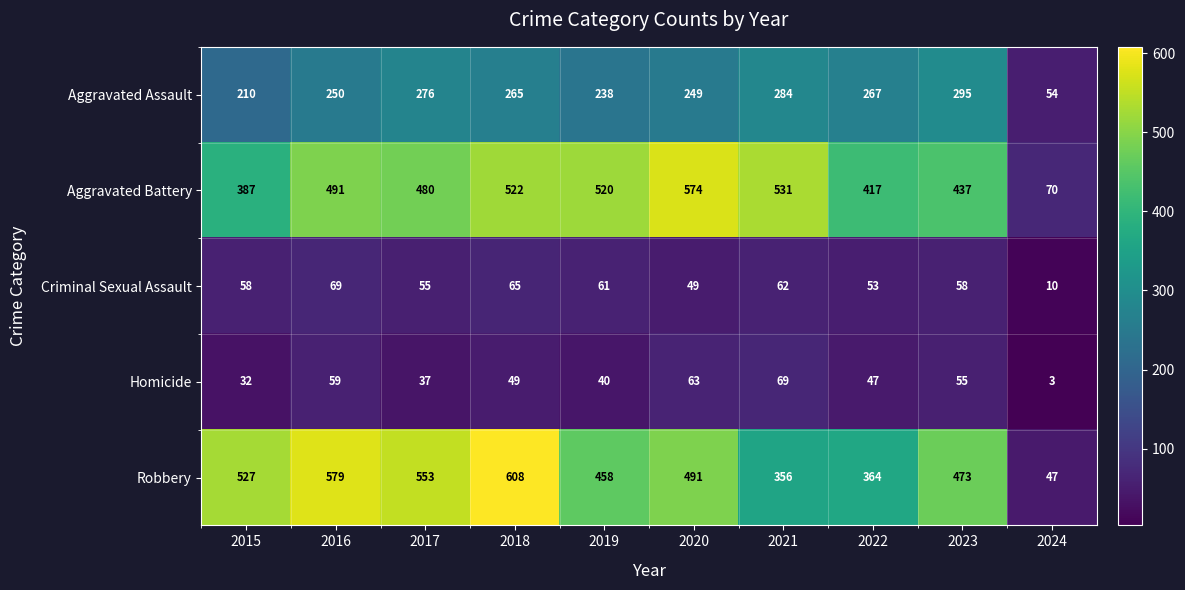

Is it true that Criminal Sexual Assault equals 10 at 2024?

True